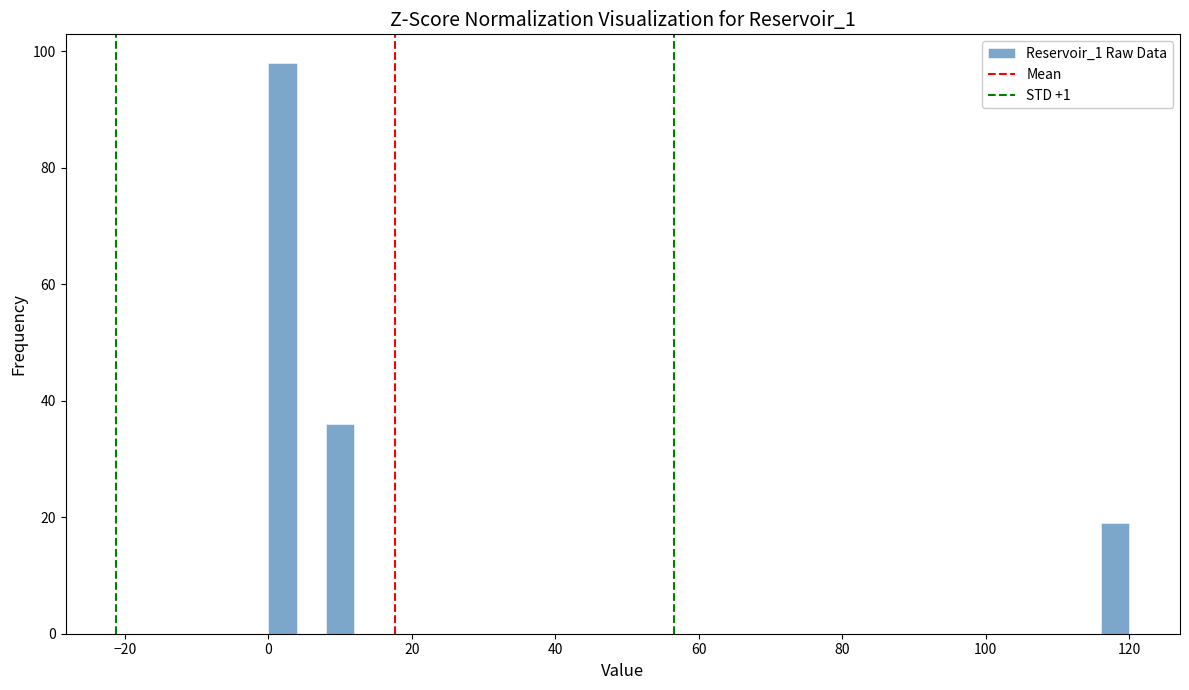

Around what value on the x-axis is the tallest bar? Give the approximate position of its centre, as read against the axis.

2